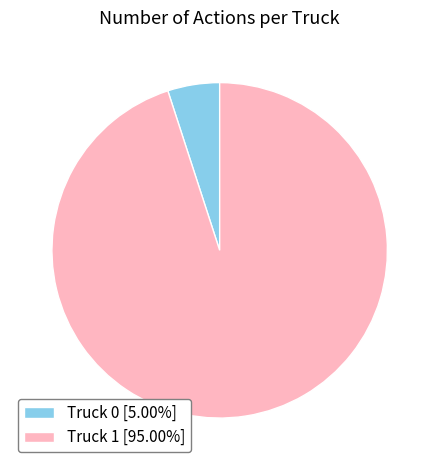

What is the smallest slice in the pie chart?

Truck 0